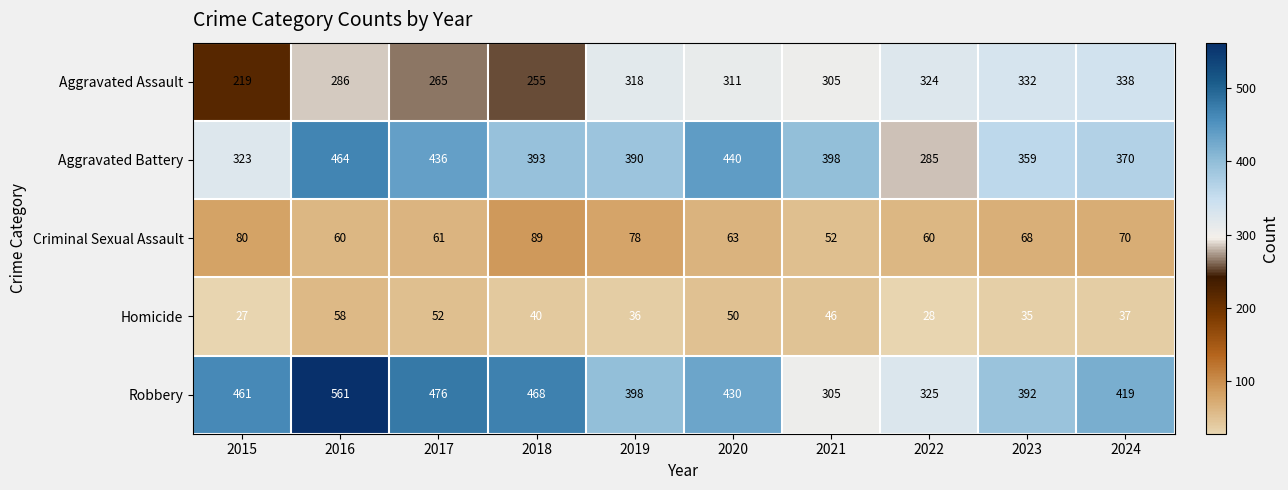

Which series has the widest spread of values?

Robbery